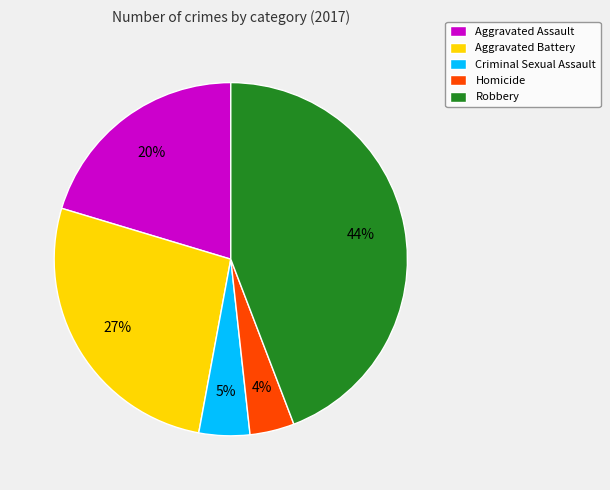

The Robbery slice represents 37% of the pie. True or false?

False